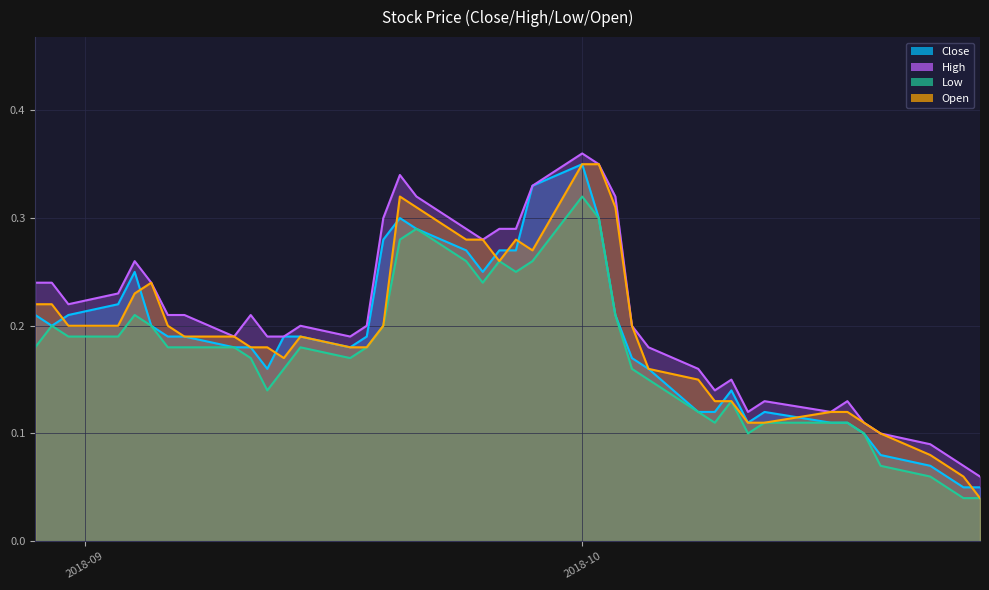

The Close series shows 0.3 at 2018-09-05. True or false?

False